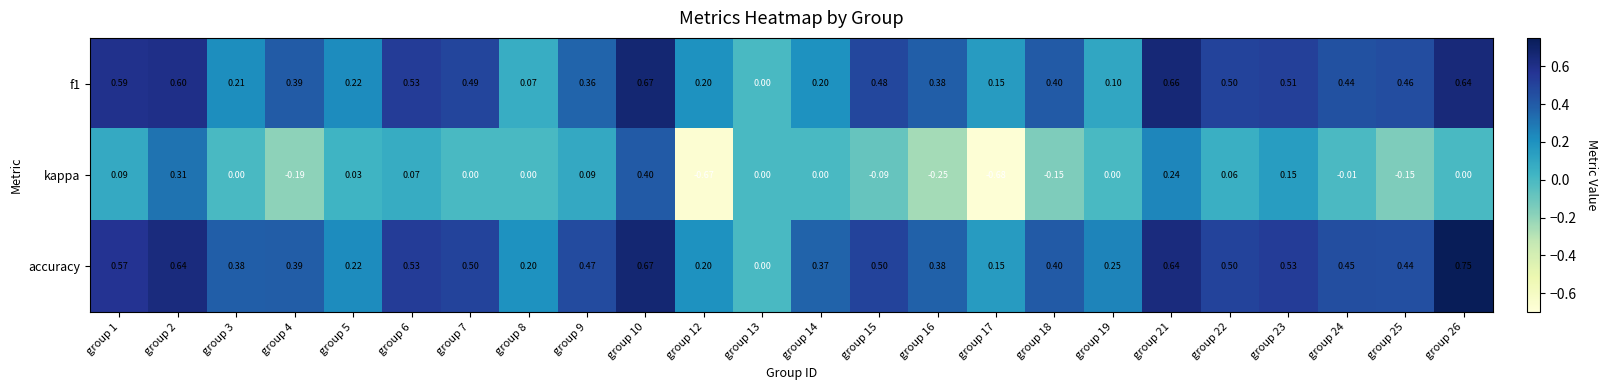

Which series has the largest total across all categories?

accuracy